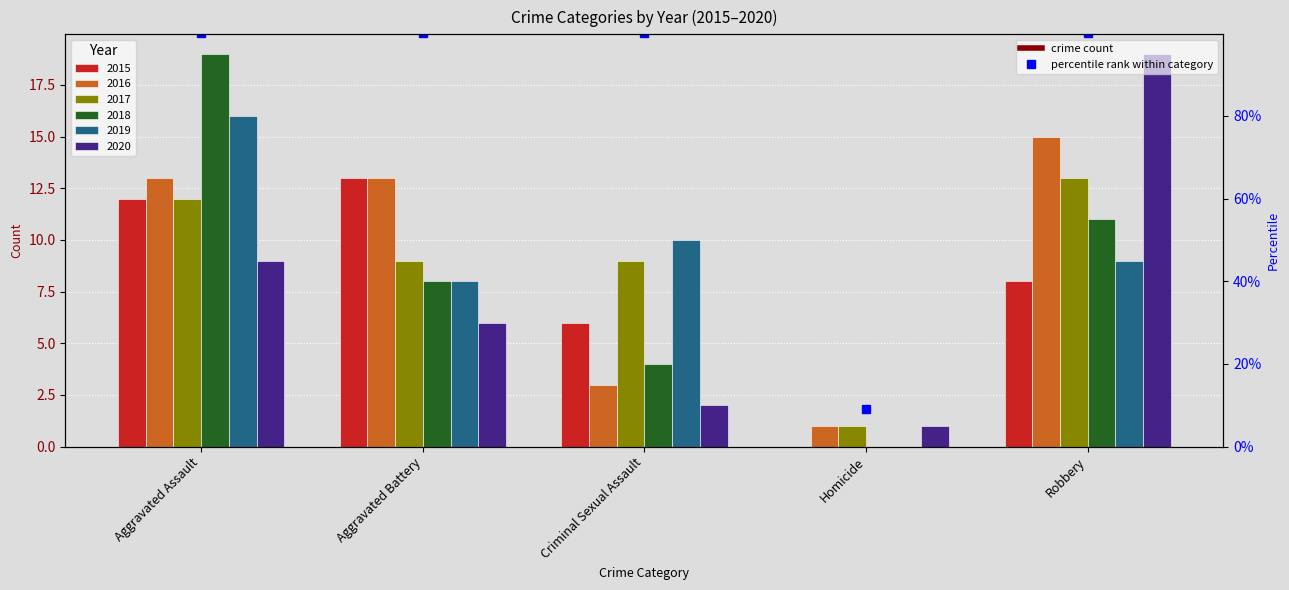

What is the spread (max minus min) of values at Aggravated Assault?

10